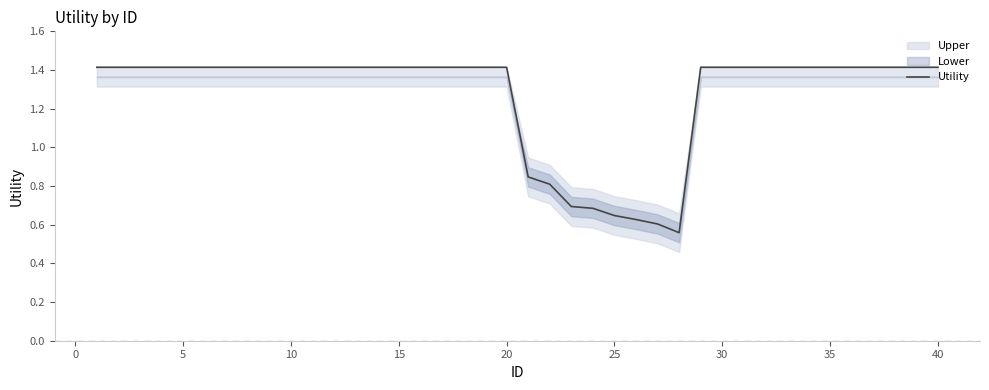

What is the highest value of the Utility series?

1.4